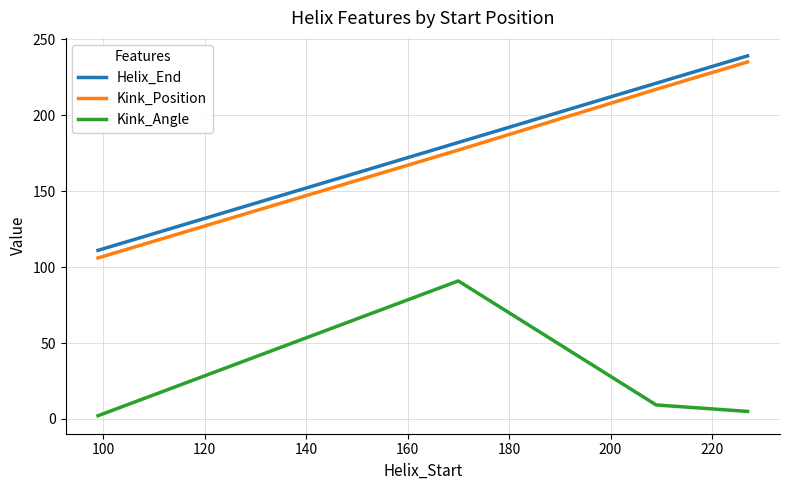

How many values in the Kink_Angle series are below 9?

2